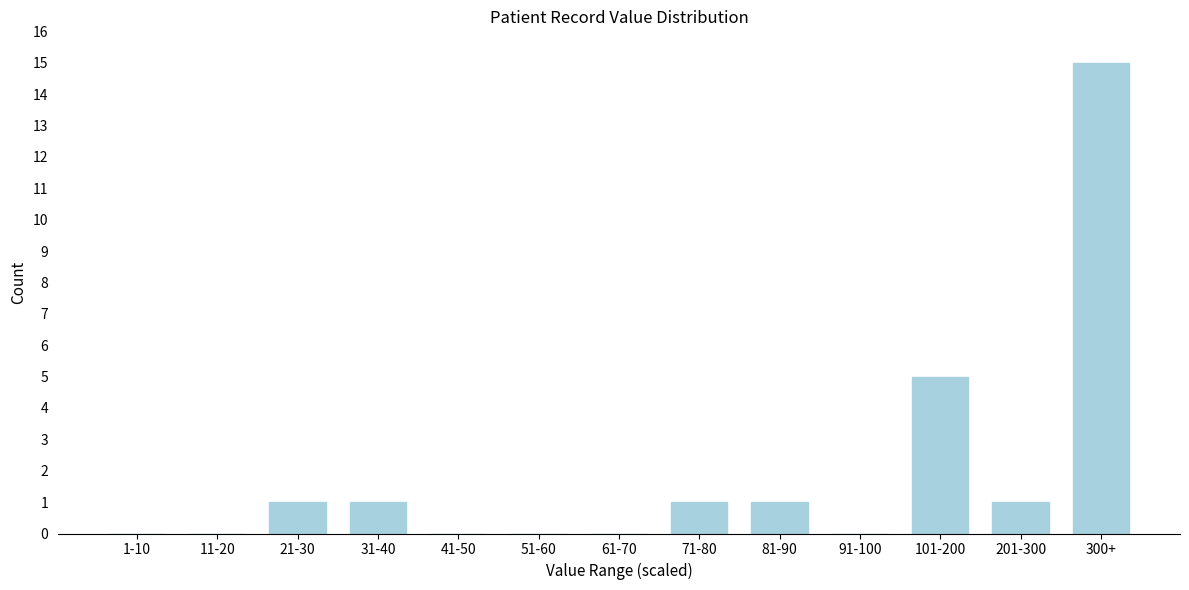

Reading left to right, list all the values displayed in this chart.

1-10=0	11-20=0	21-30=1	31-40=1	41-50=0	51-60=0	61-70=0	71-80=1	81-90=1	91-100=0	101-200=5	201-300=1	300+=15